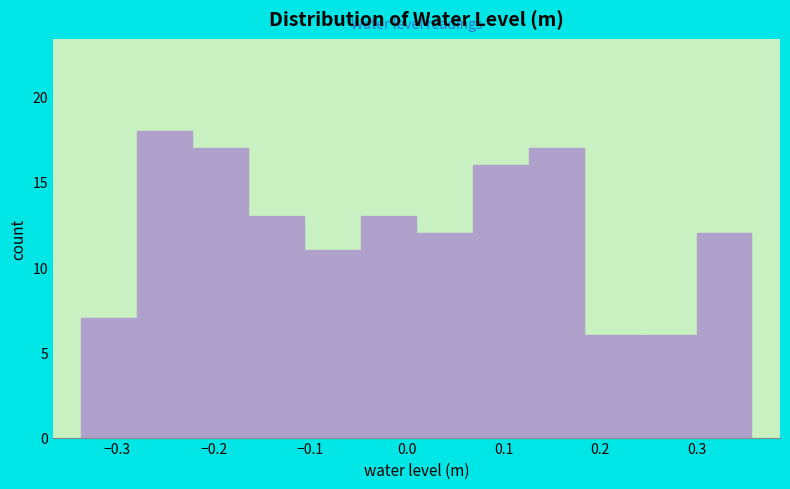

Reading left to right, list every bar in this chart as the range it spans on the x-axis followed by its height. Neither the bar edges nor the heights are printed on the chart, so give them approximately, as read against the axes.

-0.34 to -0.28: 7
-0.28 to -0.22: 18
-0.22 to -0.16: 17
-0.16 to -0.11: 13
-0.11 to -0.05: 11
-0.05 to 0.01: 13
0.01 to 0.07: 12
0.07 to 0.13: 16
0.13 to 0.18: 17
0.18 to 0.24: 6
0.24 to 0.30: 6
0.30 to 0.36: 12